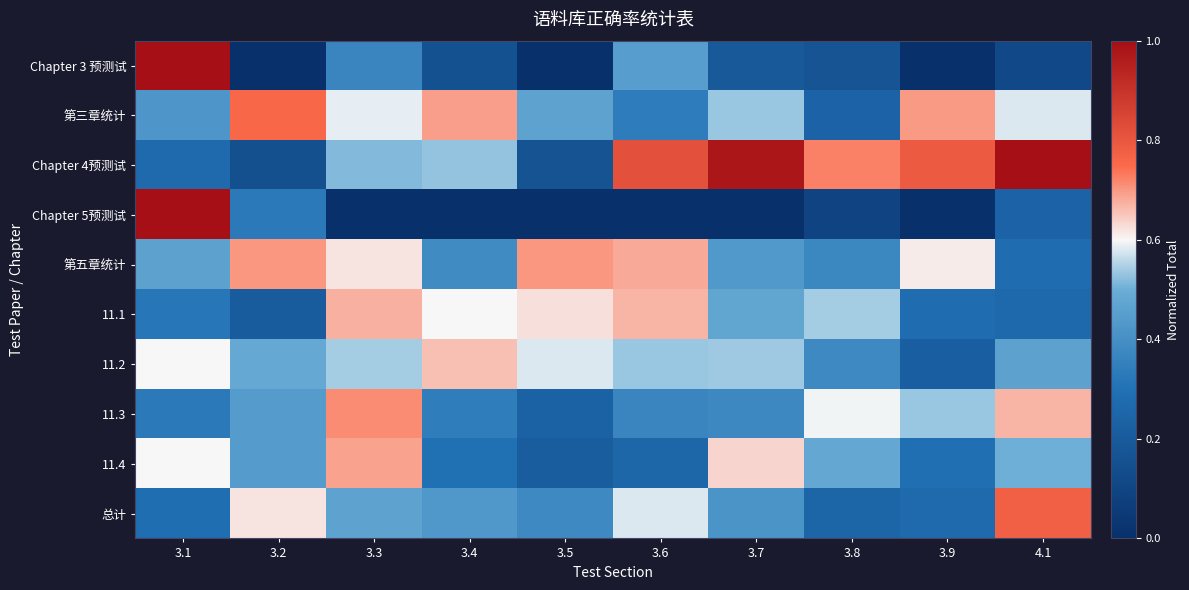

How many distinct data groups are displayed?

10